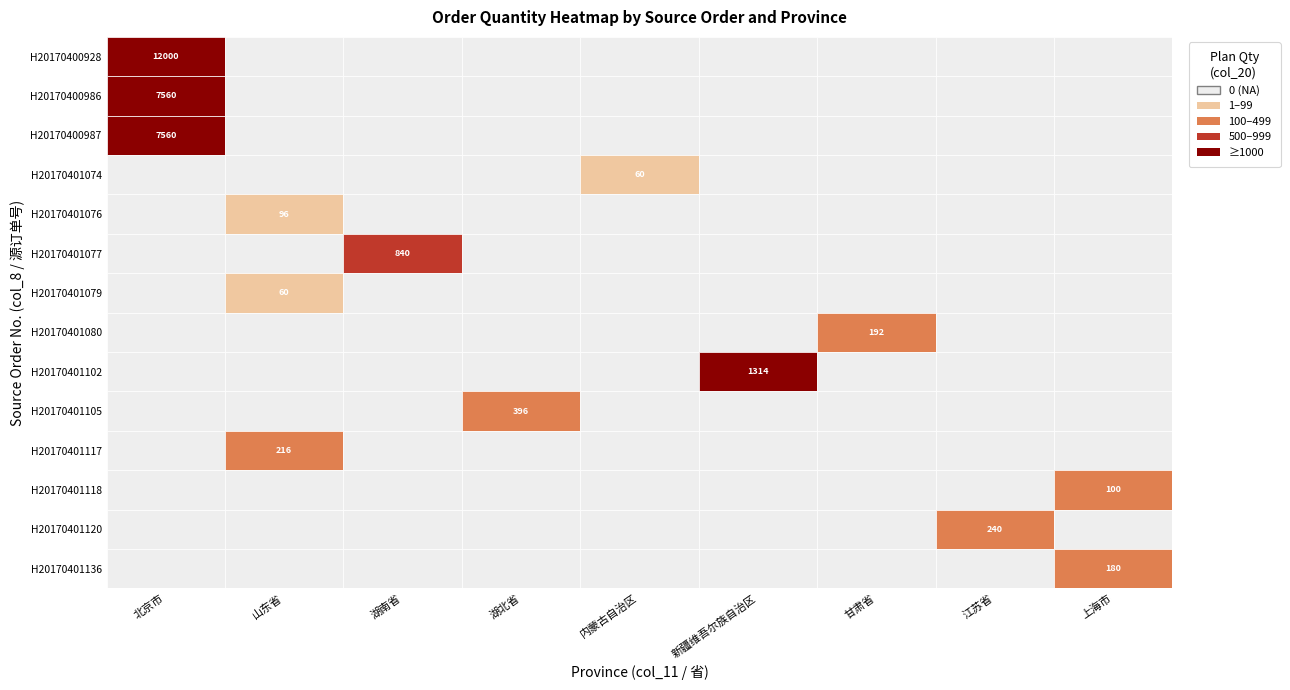

Between 湖南省 and 新疆维吾尔族自治区, which series saw the biggest shift?

H20170401102